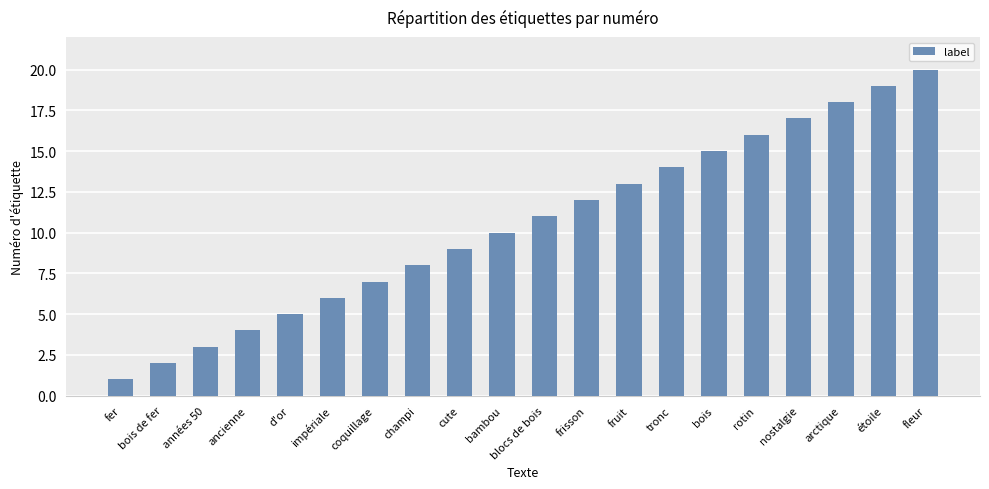

What is the ratio of the value at d'or to the value at tronc?

0.4